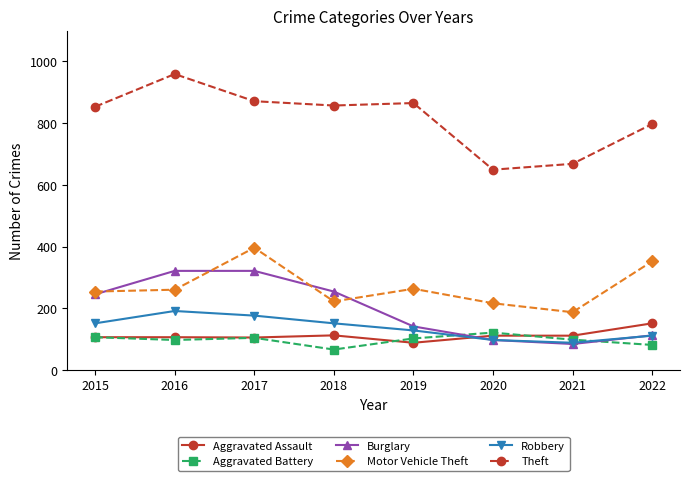

What is the lowest value of the Theft series?

649